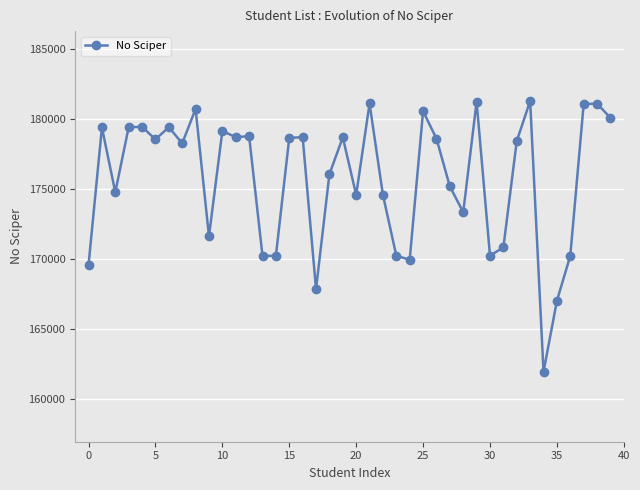

What is the difference between the second highest and minimum values?

19318